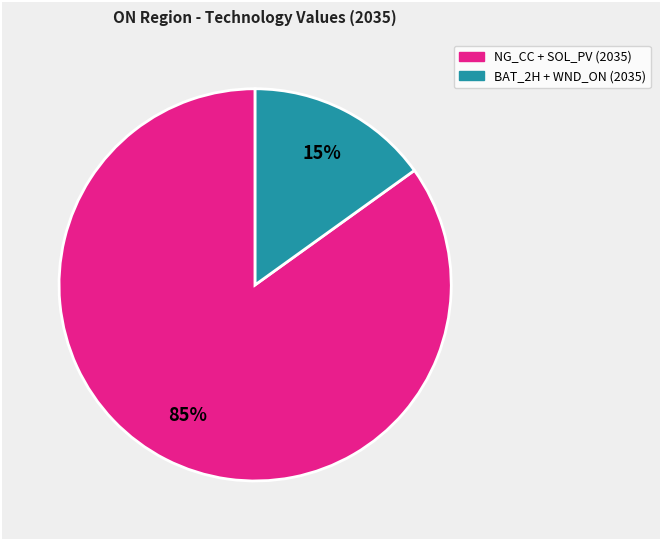

Is there a majority slice in this chart?

Yes